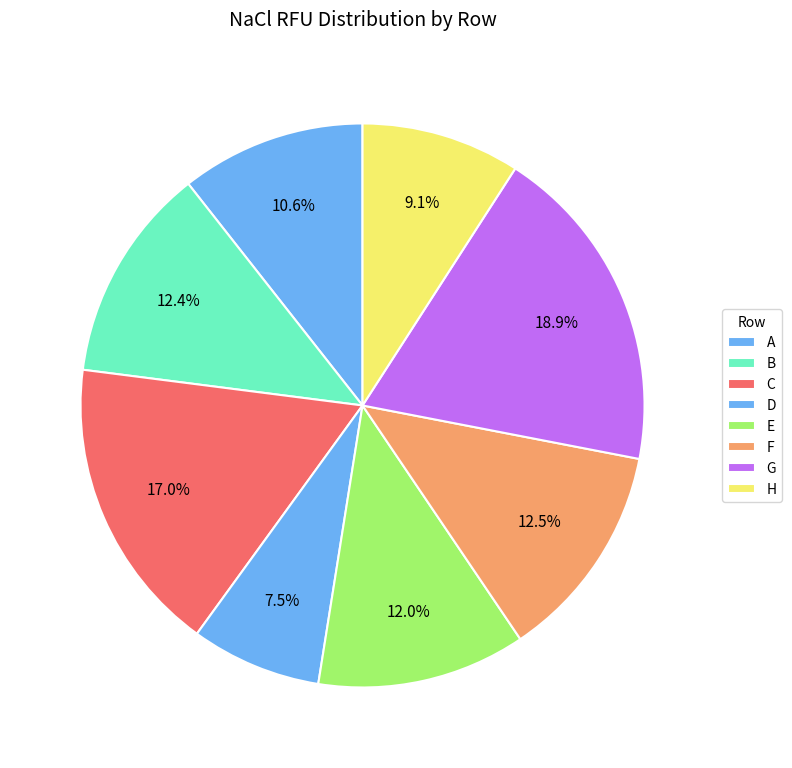

Combined, what portion of the pie is D and B?

19.9%